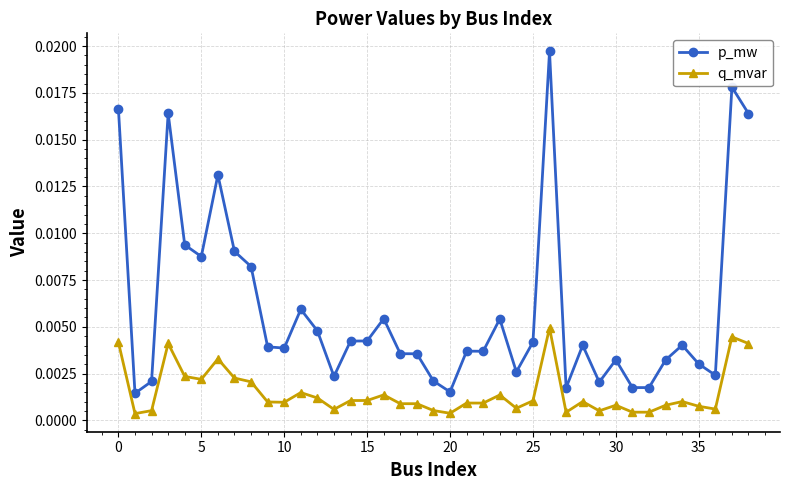

Count the number of categories in the chart.

39